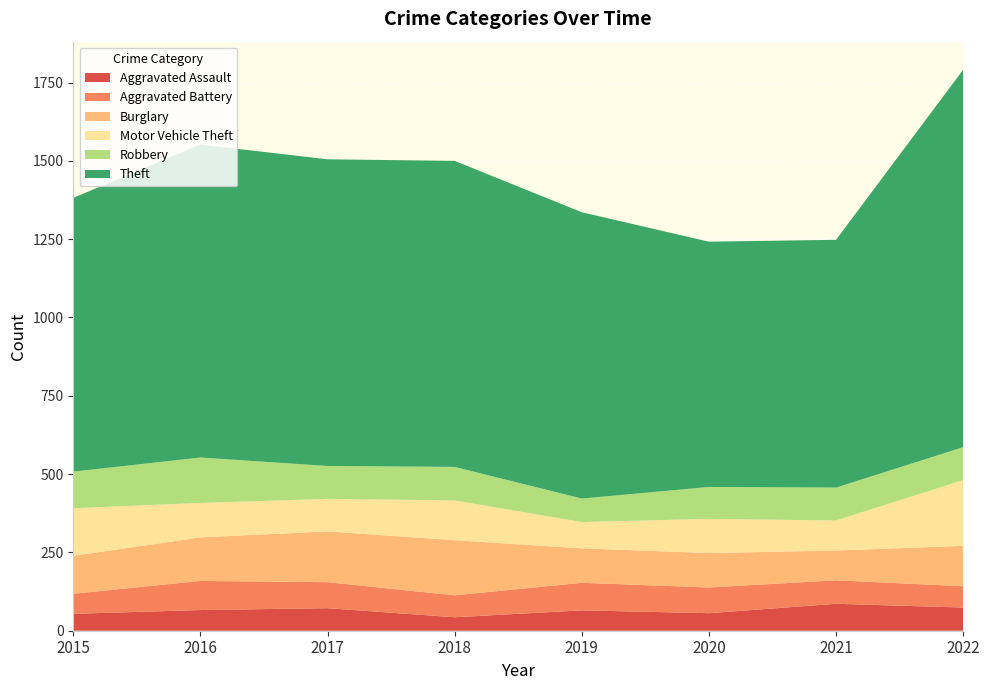

Reading right to left, extract all data points from this chart.

Aggravated Assault: 74	86	56	65	43	72	66	54
Aggravated Battery: 68	75	82	88	70	83	93	64
Burglary: 129	95	110	110	176	162	139	121
Motor Vehicle Theft: 210	96	109	84	127	104	110	152
Robbery: 105	105	102	75	107	105	145	117
Theft: 1205	791	783	914	977	979	999	874